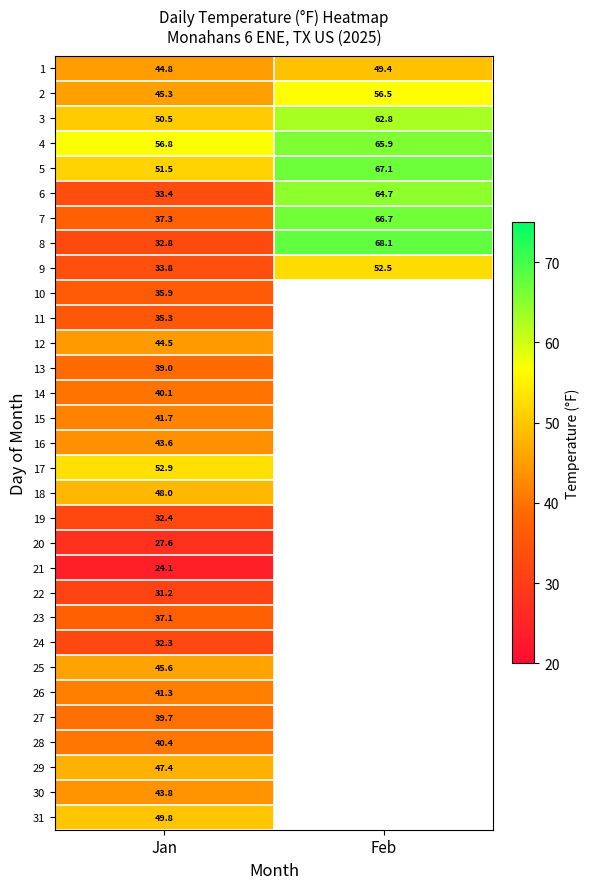

At Jan, list the series in order from largest to smallest.

4, 17, 5, 3, 31, 18, 29, 25, 2, 1, 12, 30, 16, 15, 26, 28, 14, 27, 13, 7, 23, 10, 11, 9, 6, 8, 19, 24, 22, 20, 21